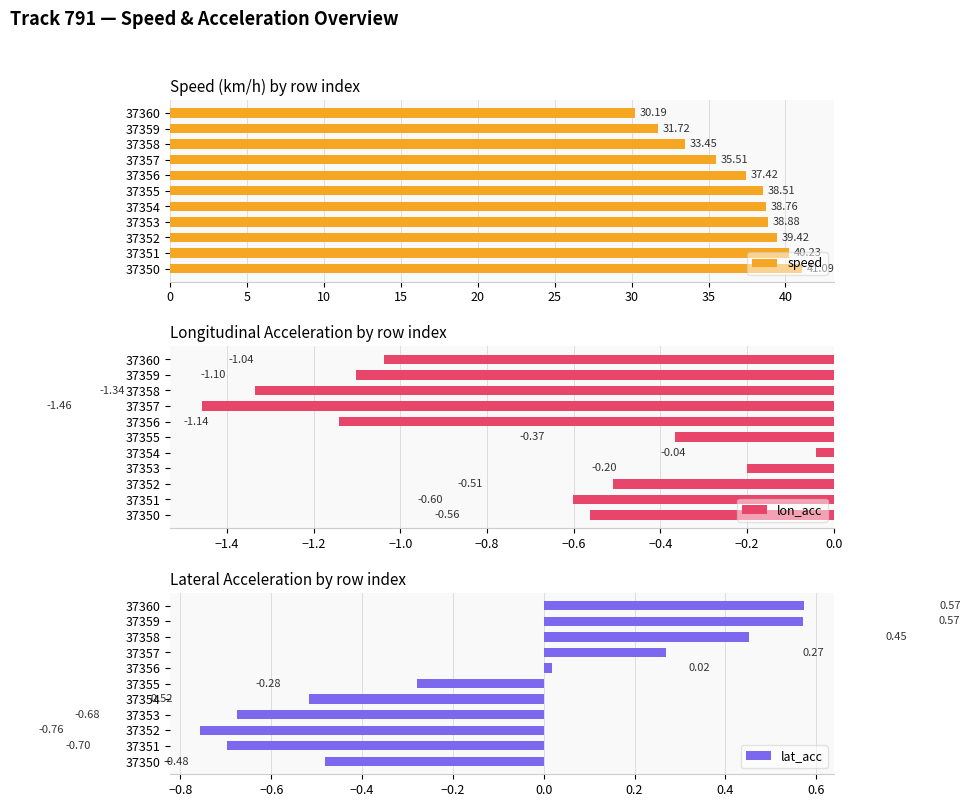

At how many categories does at least one series exceed 12?

11